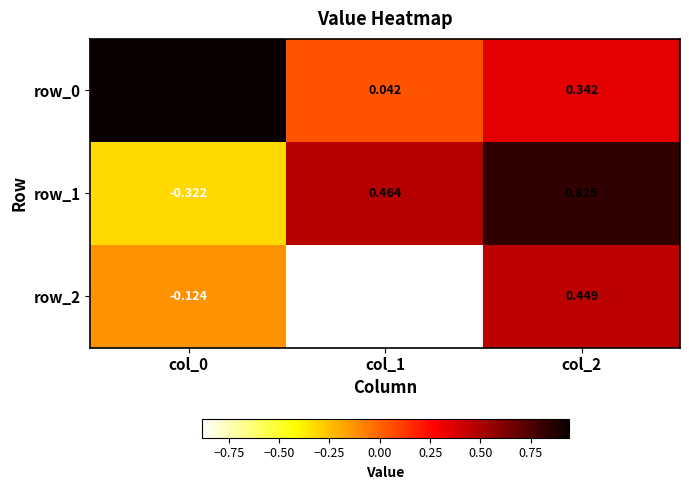

Where does the row_2 series first go above 0?

col_2